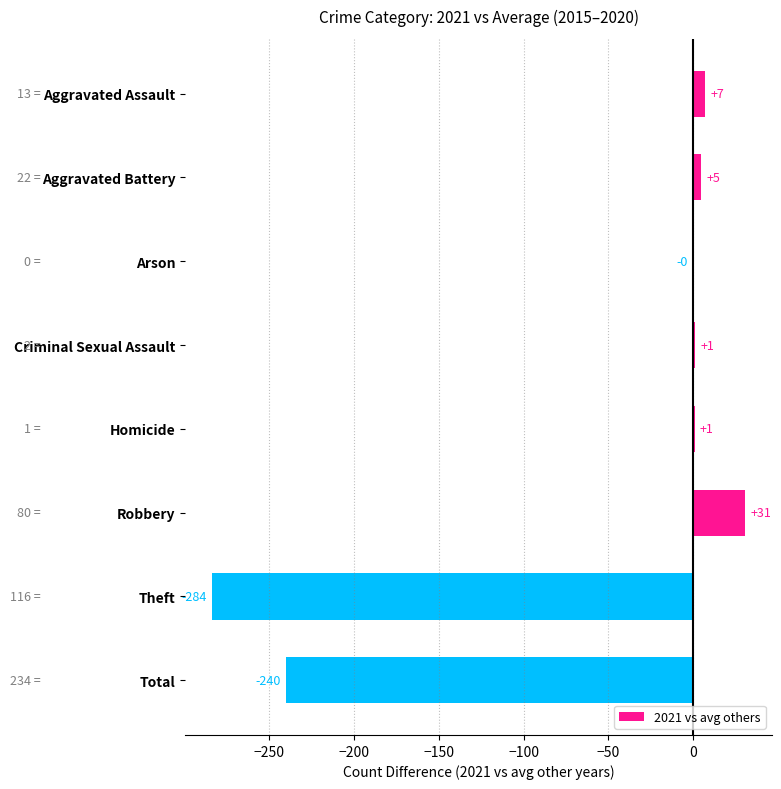

Between Aggravated Assault and Robbery, which is larger?

Robbery